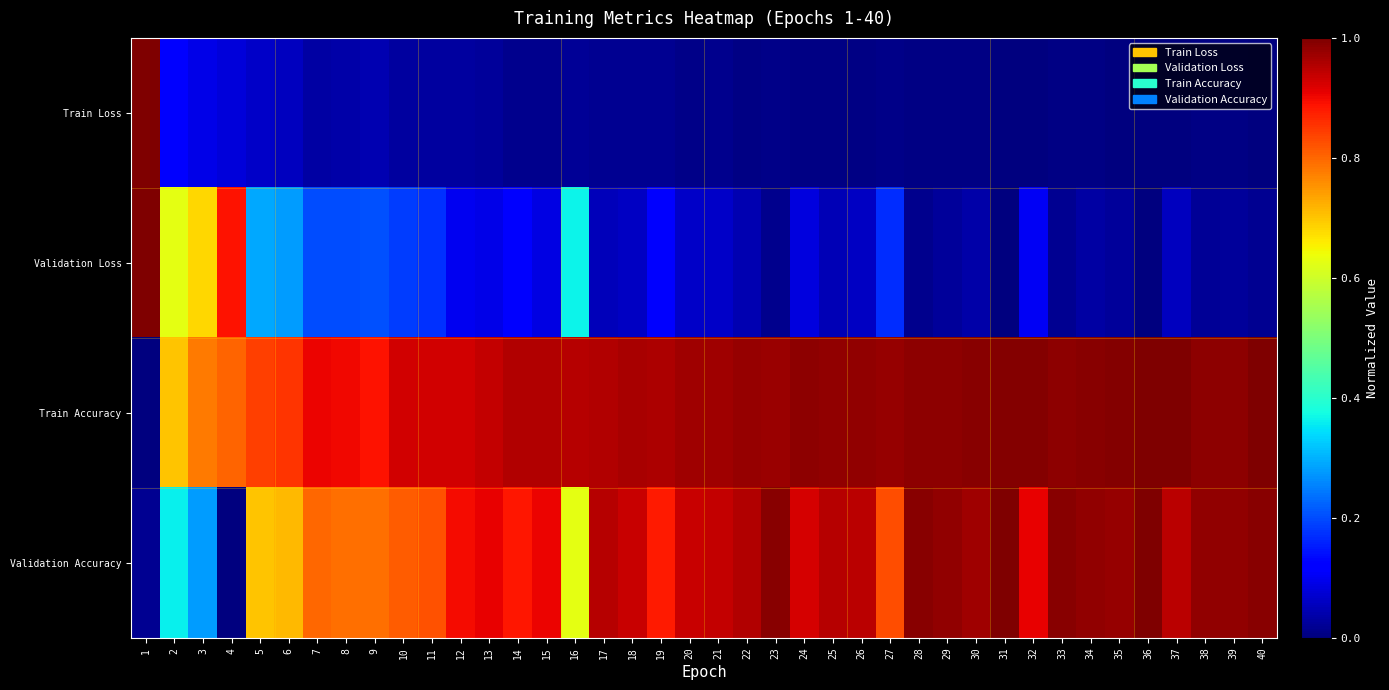

What is the greatest value displayed?

1.0